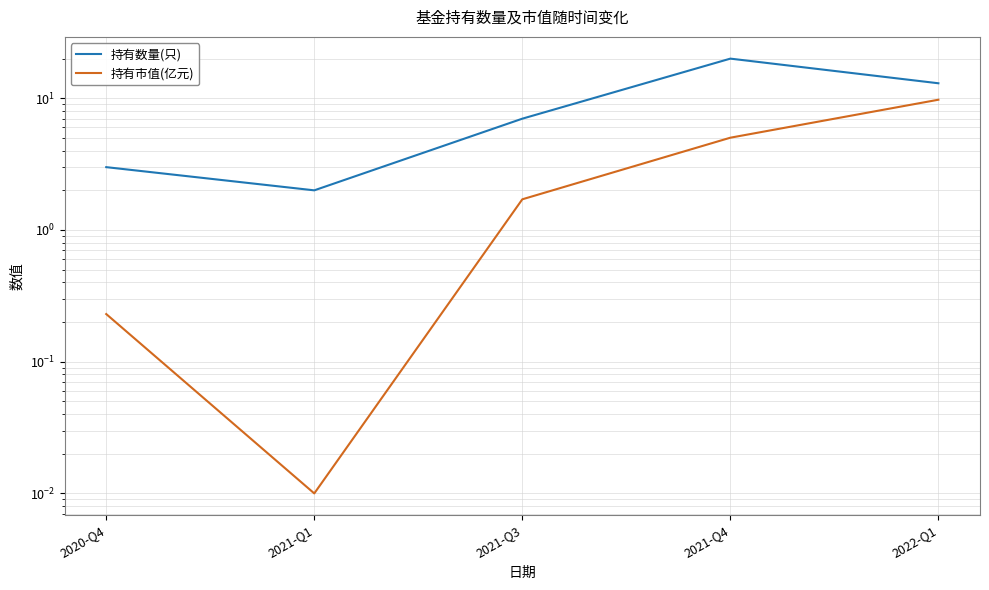

What is the sum of all 持有市值(亿元) values?

16.7